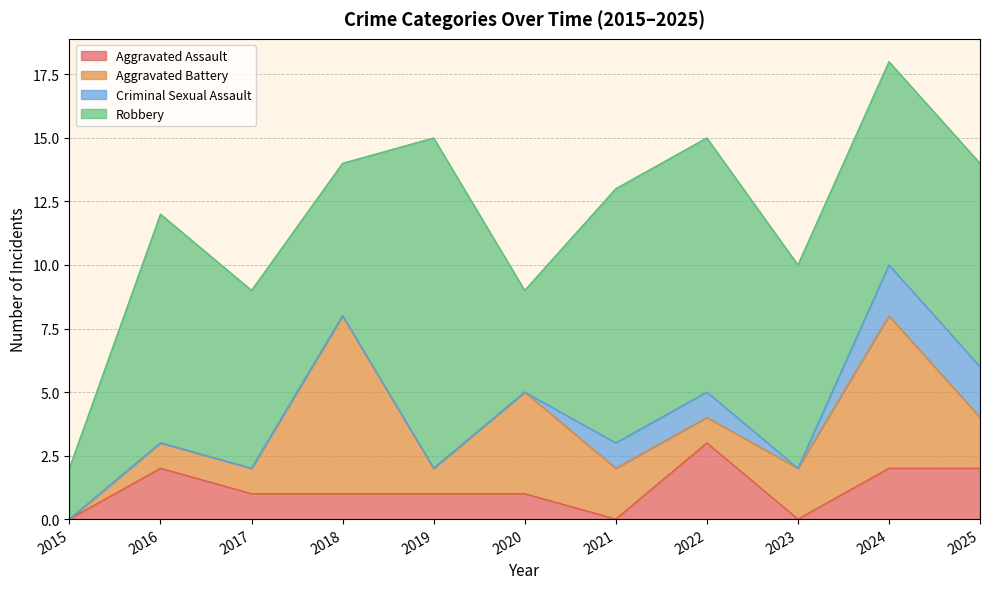

How many data points in Aggravated Assault are above 1?

4